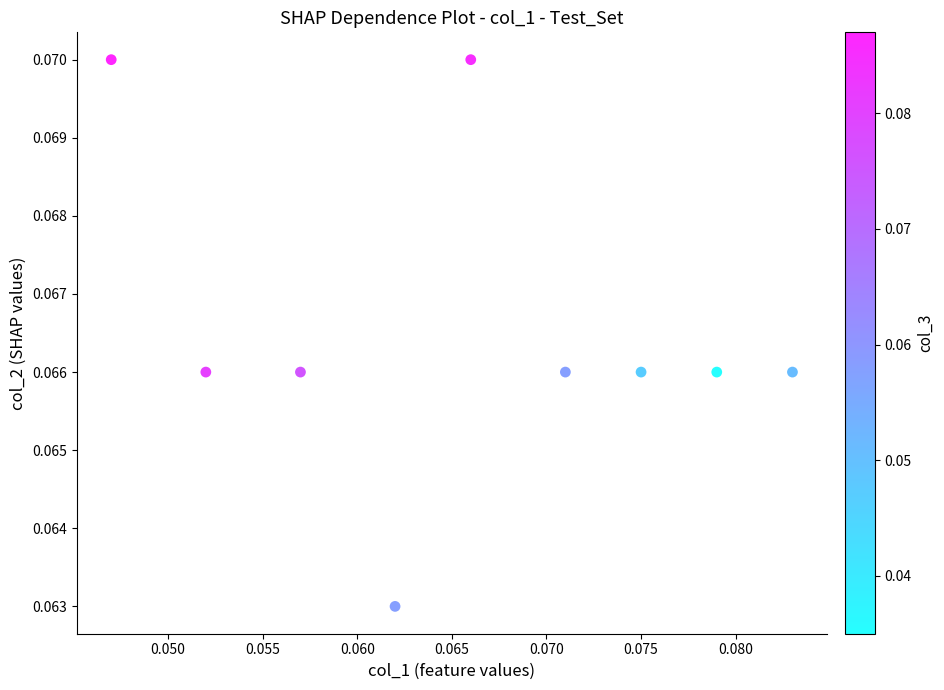

How many points are shown in the scatter plot?

9